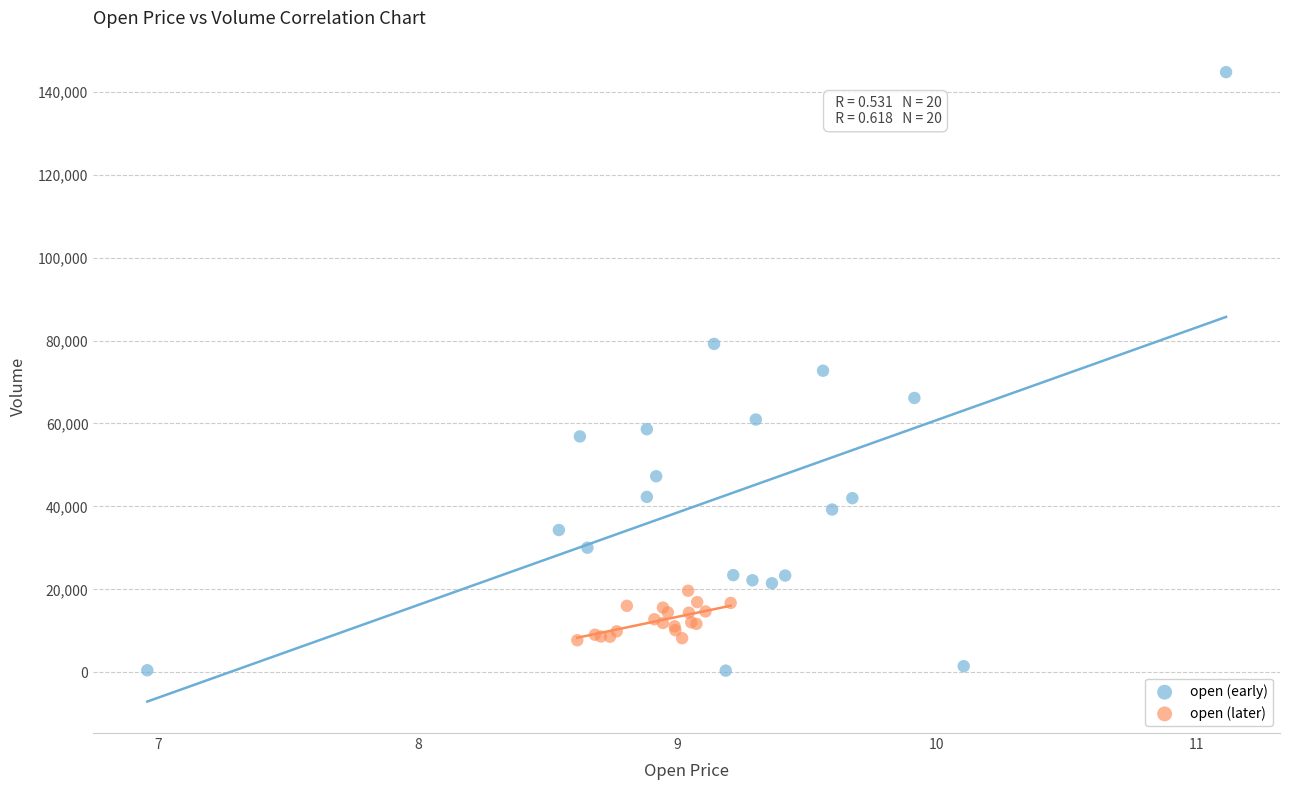

Which series reaches the maximum Y coordinate?

open (early)